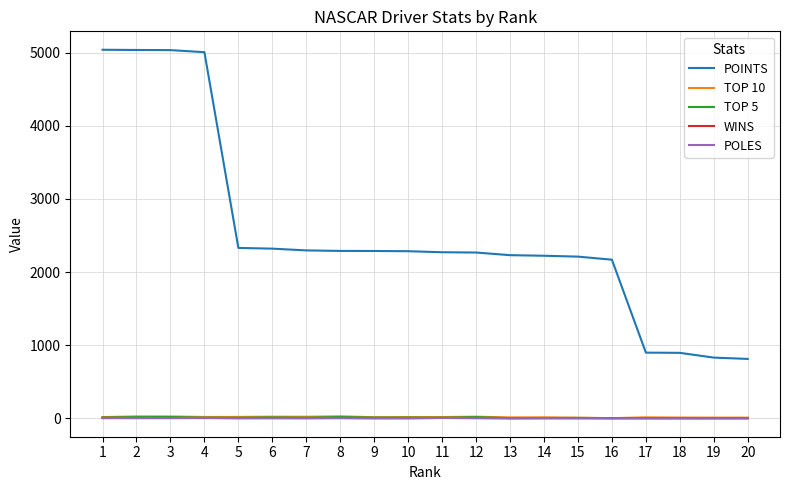

What is the sum of the TOP 5 values at 6 and 7?

21